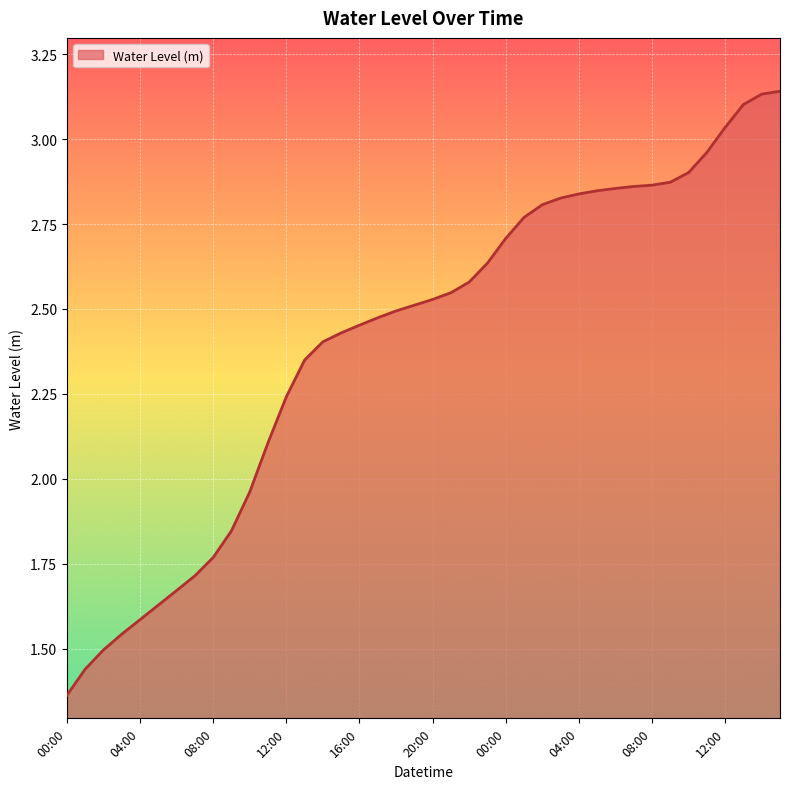

Rank the categories by value from highest to lowest.

15:00, 14:00, 13:00, 12:00, 11:00, 10:00, 09:00, 08:00, 07:00, 06:00, 05:00, 04:00, 03:00, 02:00, 01:00, 00:00, 23:00, 22:00, 21:00, 20:00, 19:00, 18:00, 17:00, 16:00, 15:00, 14:00, 13:00, 12:00, 11:00, 10:00, 09:00, 08:00, 07:00, 06:00, 05:00, 04:00, 03:00, 02:00, 01:00, 00:00